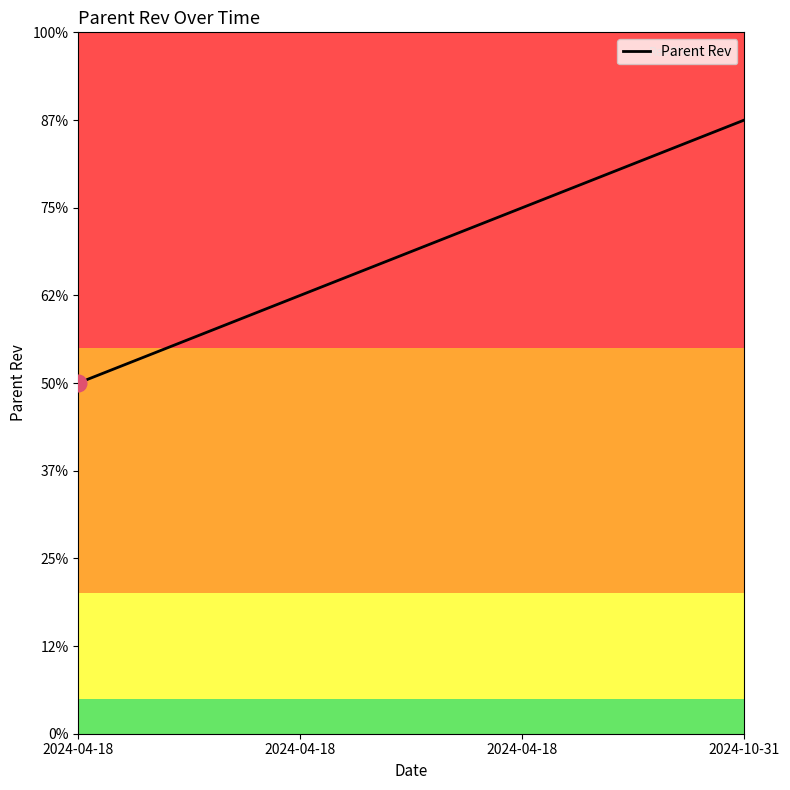

List the labels in order of value, smallest first.

2024-04-18, 2024-04-18, 2024-04-18, 2024-10-31